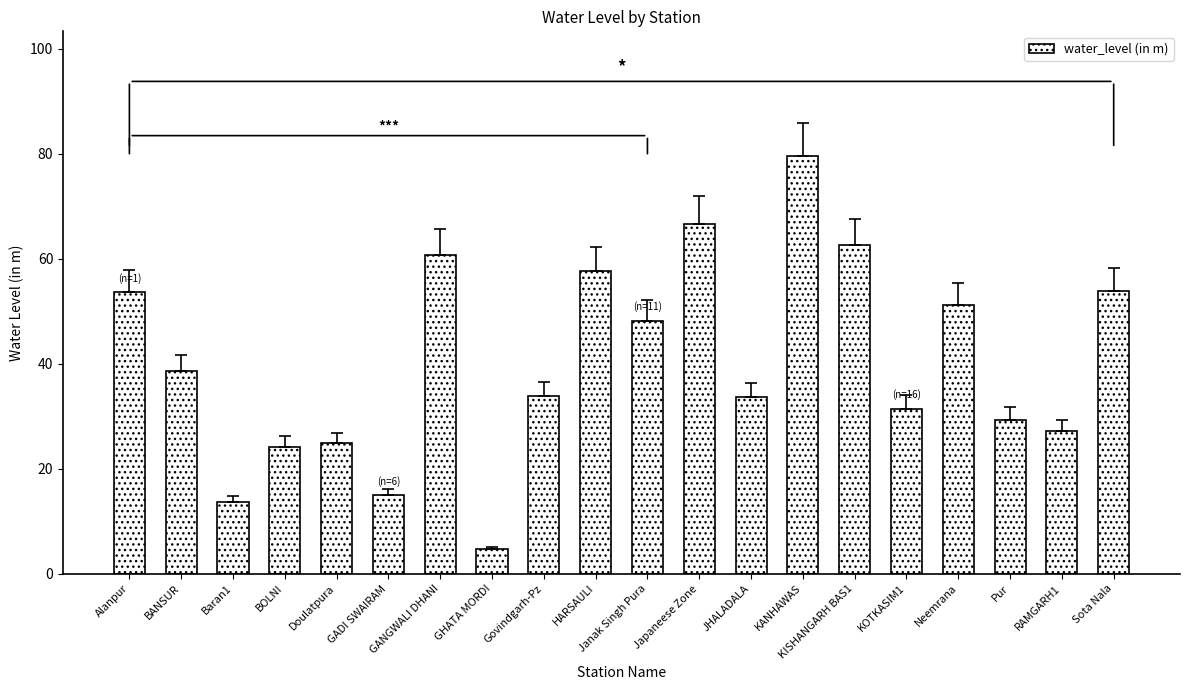

What is the maximum value shown in the chart?

79.5